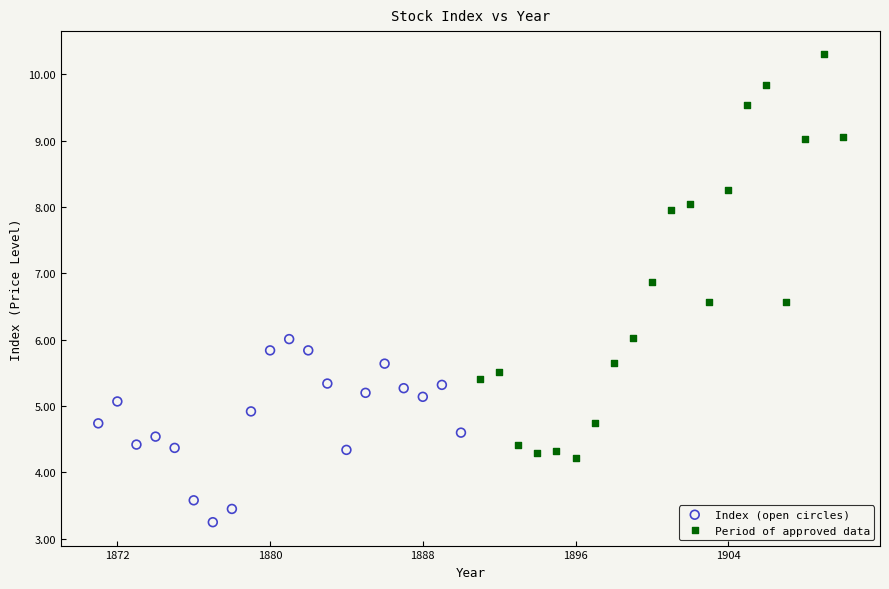

Which series reaches the minimum Y coordinate?

Index (open circles)